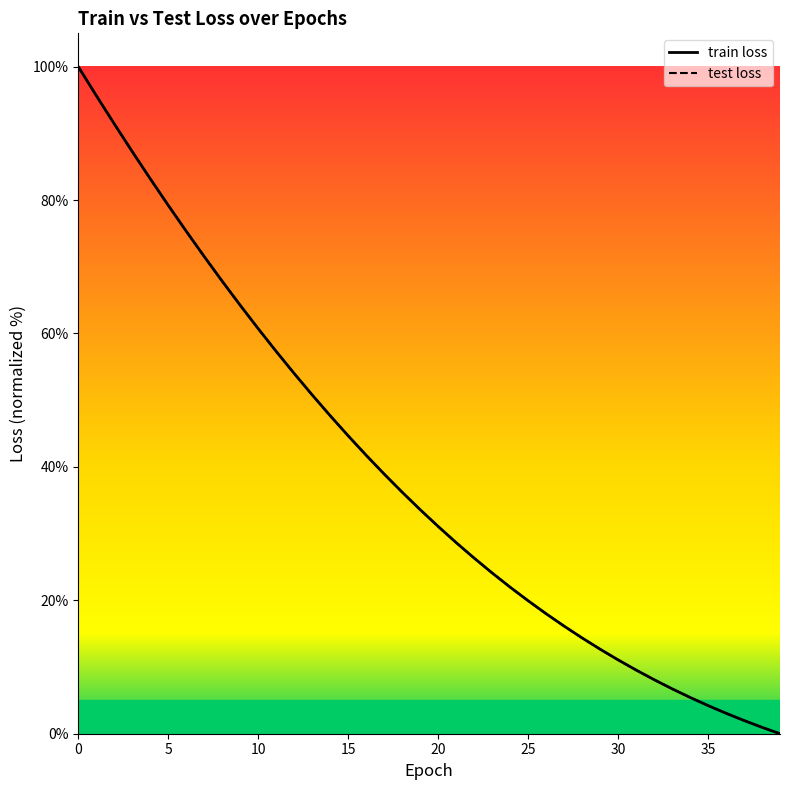

What is the sum of the train loss line values at 29 and 31?

22.2